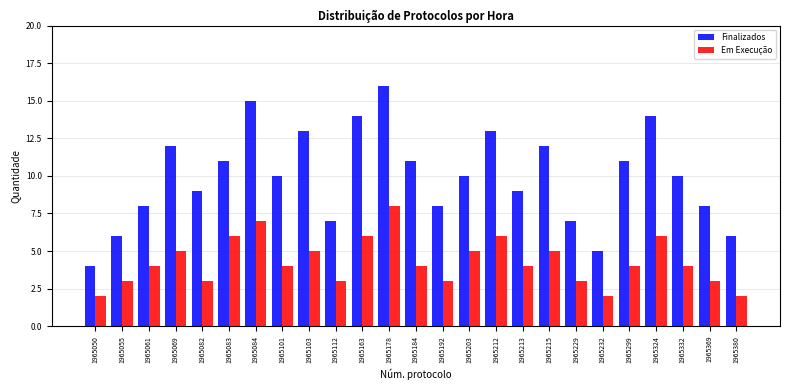

What is the greatest value displayed?

16